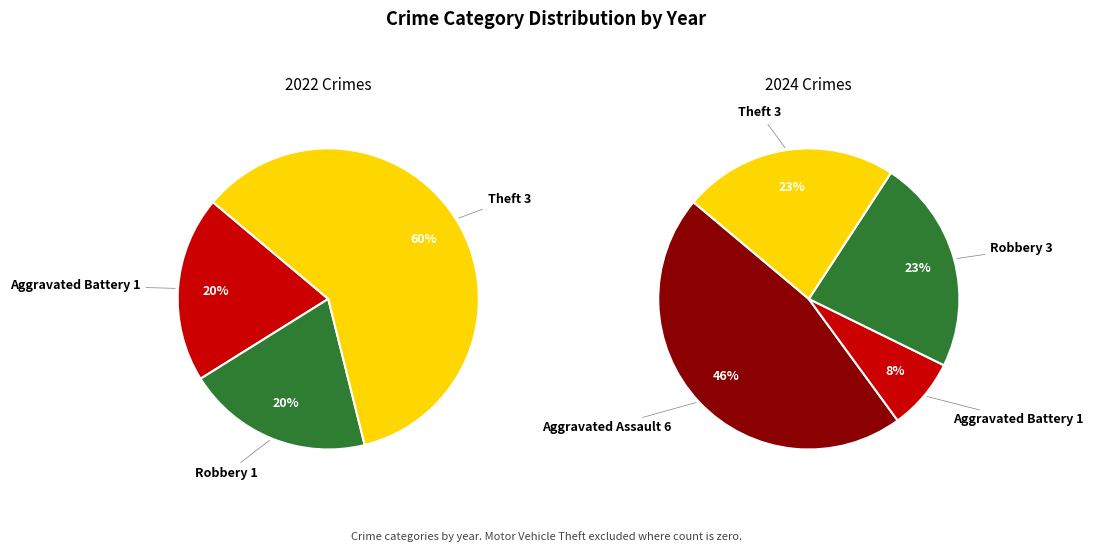

True or false: values_2024 accounts for 1% of the total.

False